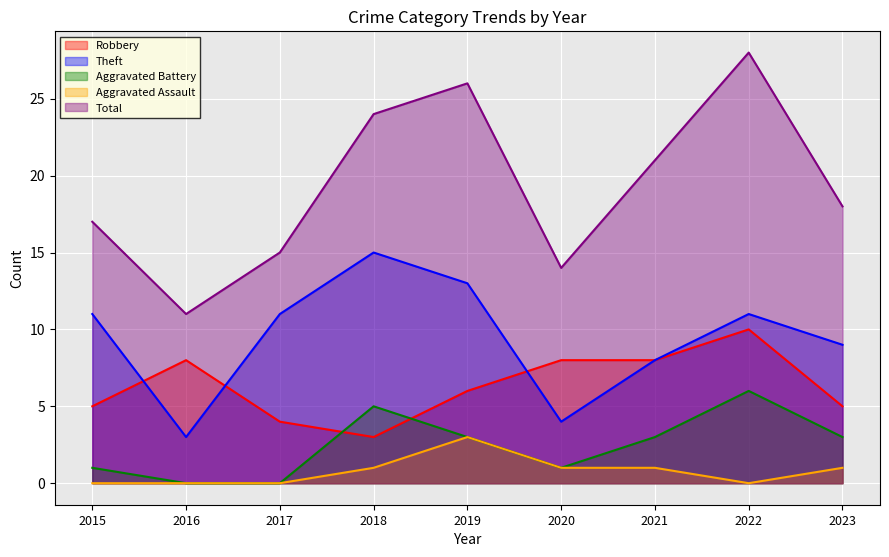

Which series has the largest total across all categories?

Total